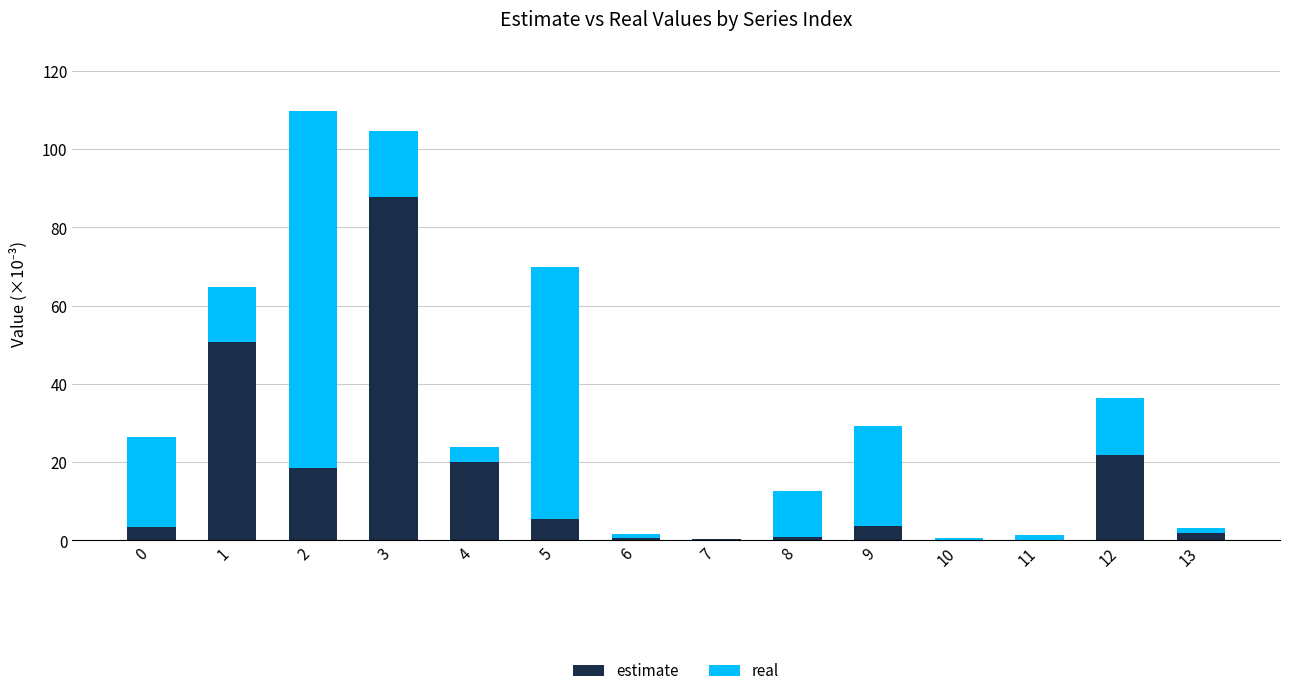

What is the highest value of the estimate series?

87.8